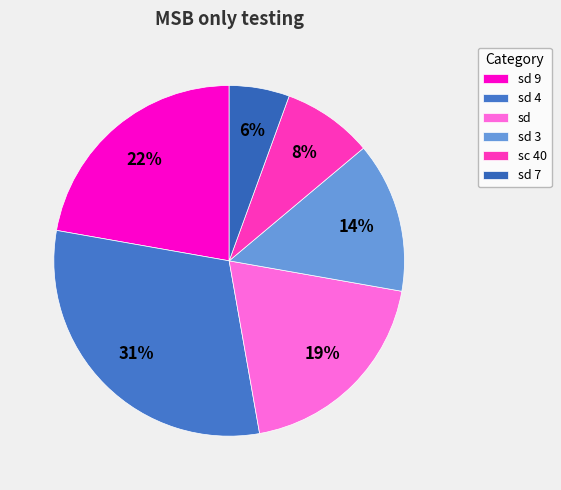

How many slices are in this pie chart?

6